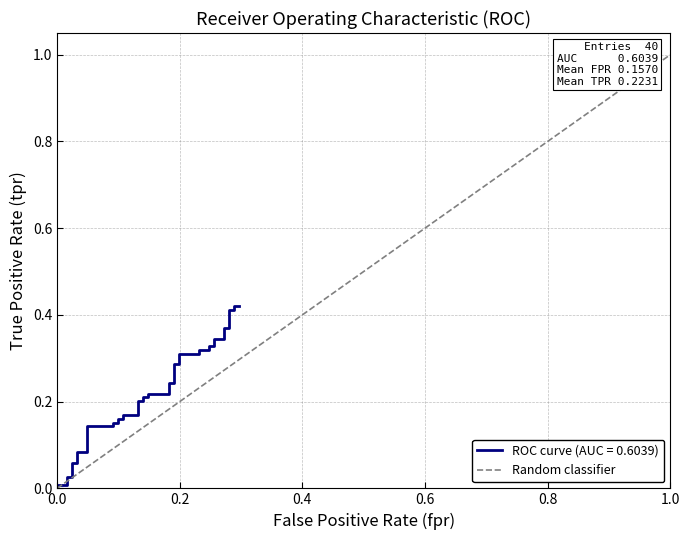

What is the greatest value displayed?

1